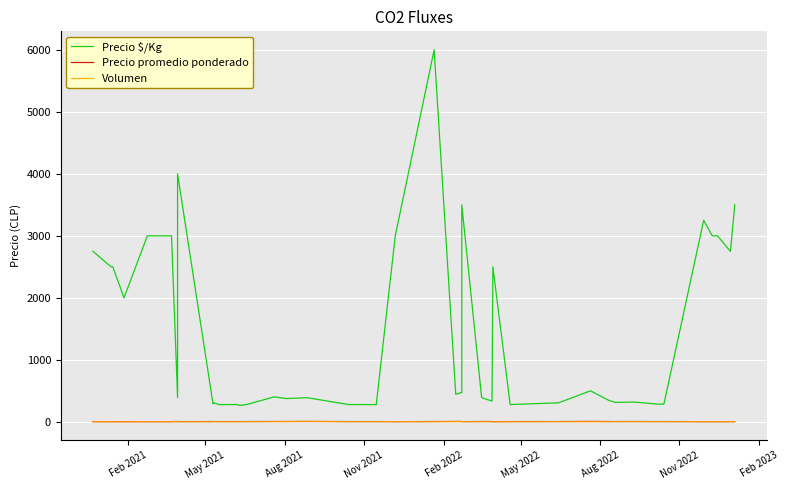

The value of Precio $/Kg at 32 is 466.4. True or false?

False